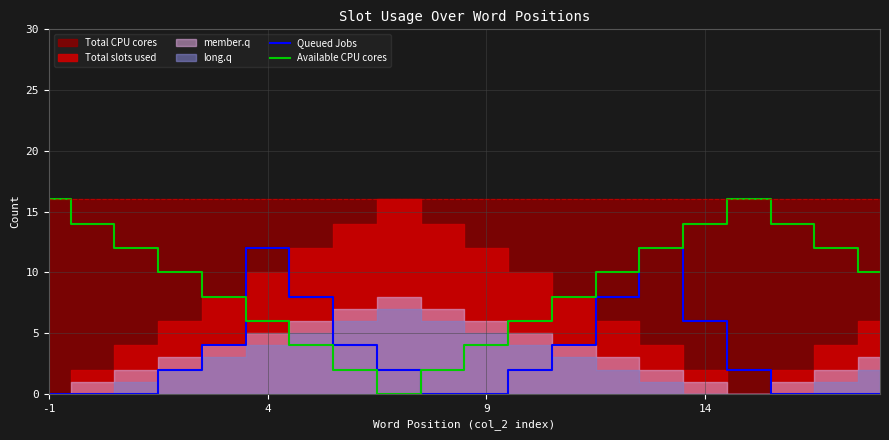

Reading left to right, what are all the values shown in this chart?

Queued Jobs: 0	0	0	2	4	12	8	4	2	0	0	2	4	8	12	6	2	0	0	0
Available CPU cores: 16	14	12	10	8	6	4	2	0	2	4	6	8	10	12	14	16	14	12	10